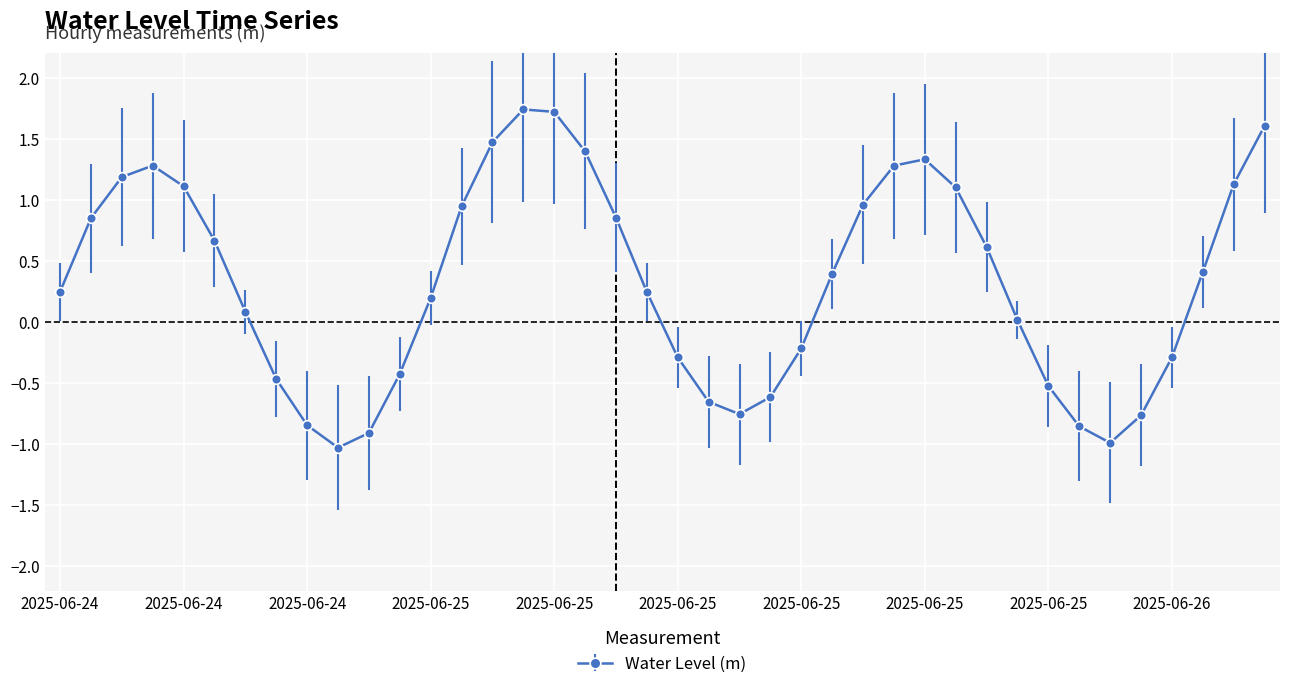

What is the sum of all values?

13.2